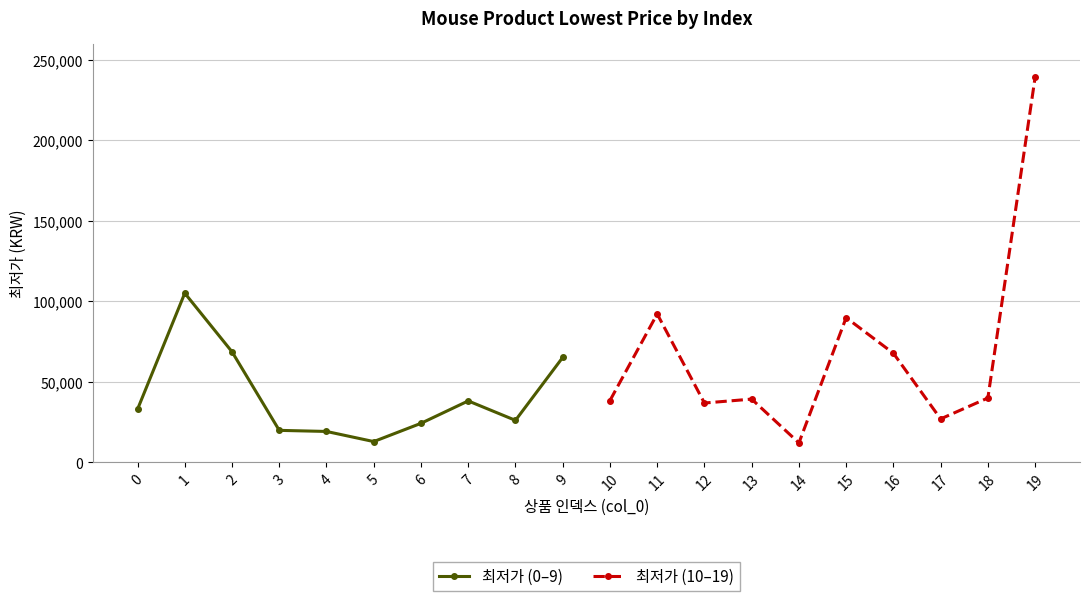

What is the greatest value displayed?

239000